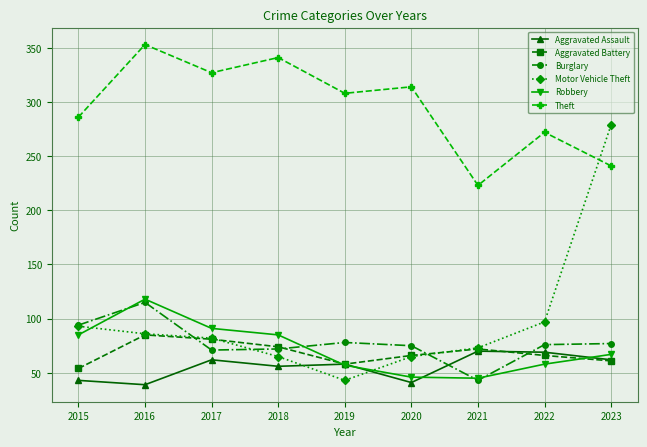

How many data points in Motor Vehicle Theft are less than 82?

4